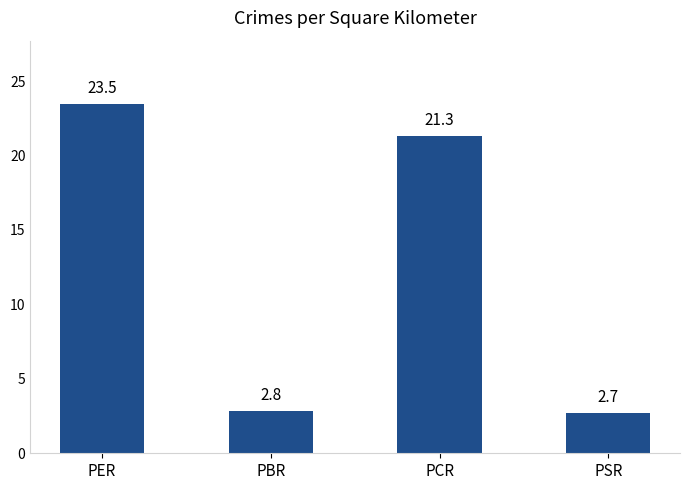

Where is the data nearest to the value 13?

PCR